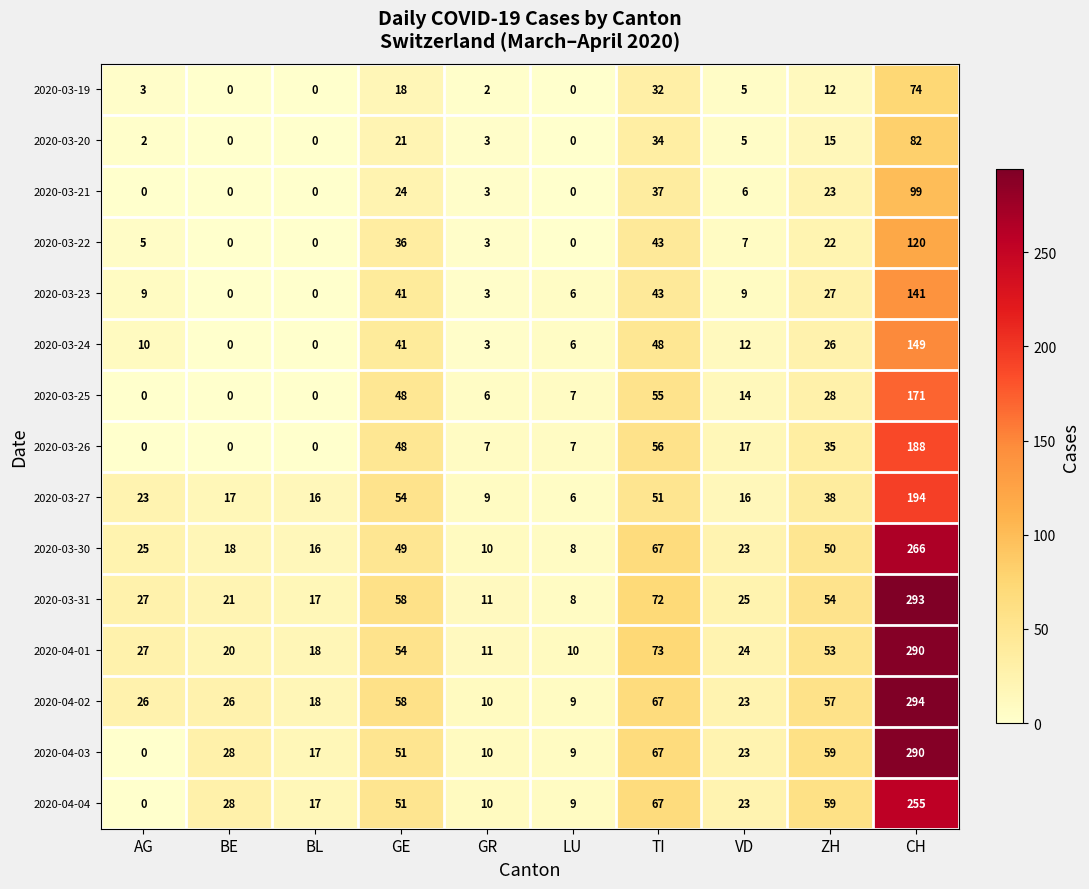

At which label is 2020-04-04 closest to 127?

TI